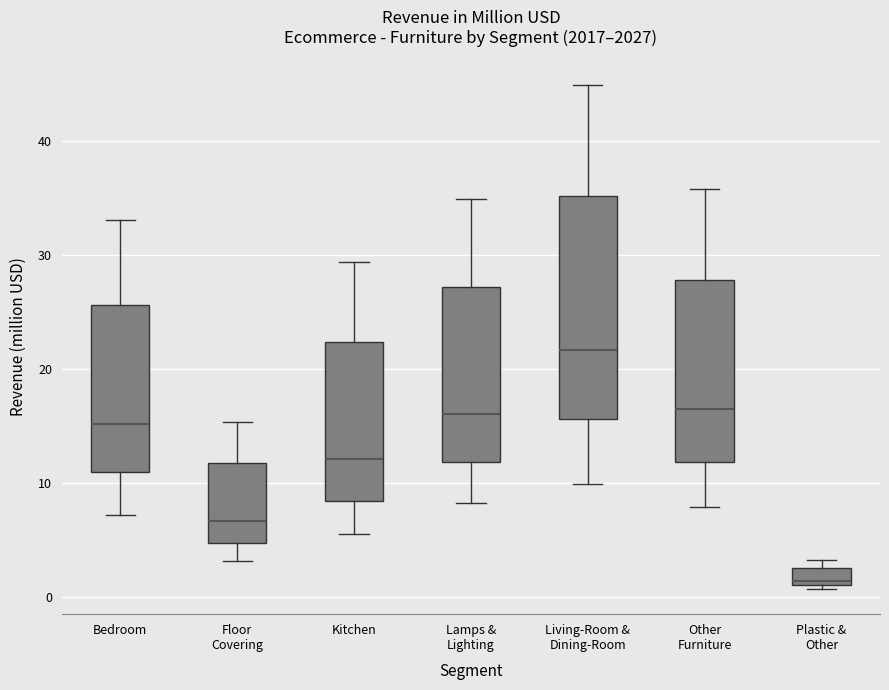

Where is the lower edge of the box for Other Furniture on the y-axis? The values are not printed on the chart, so give them approximately, as read against the axis.

12